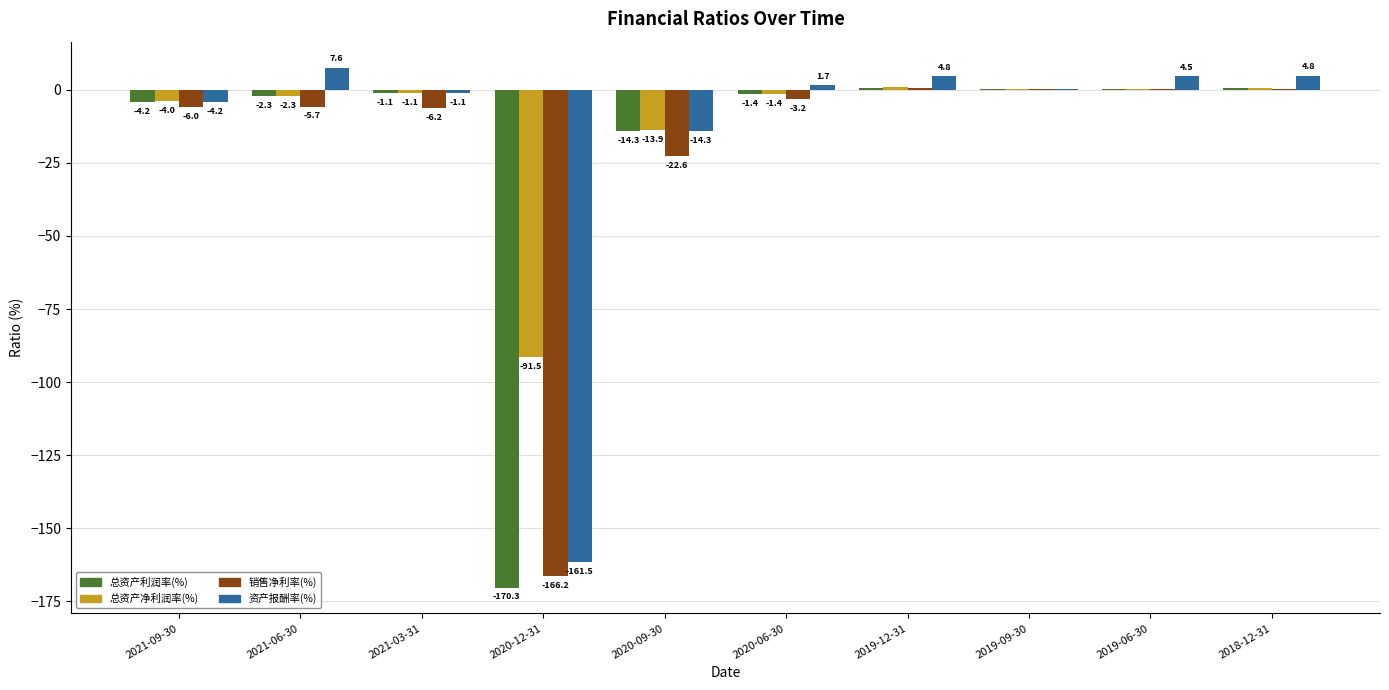

How many groups of bars are there?

10